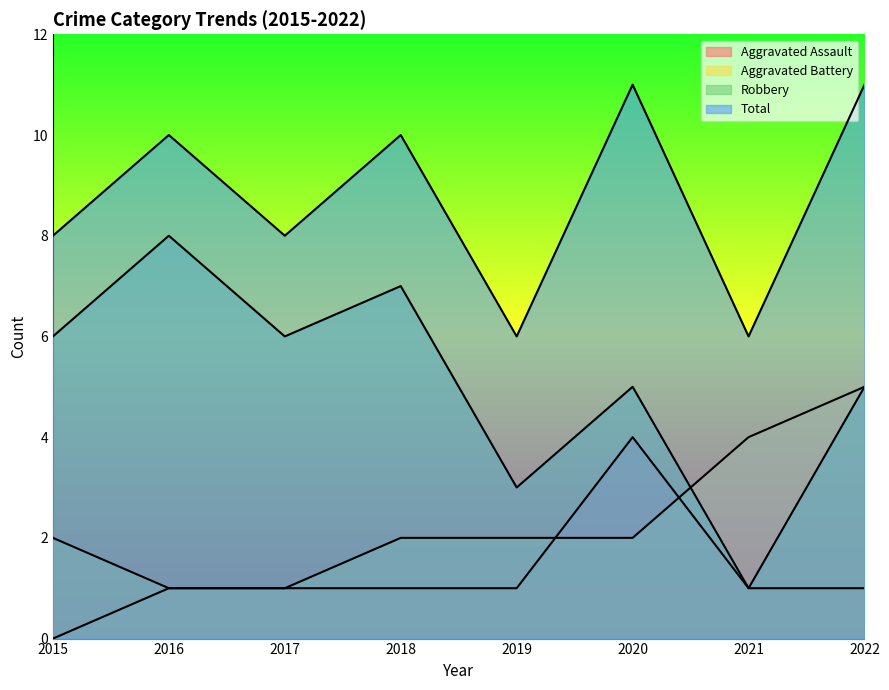

True or false: Aggravated Battery has more than 2 interior local peaks.

False